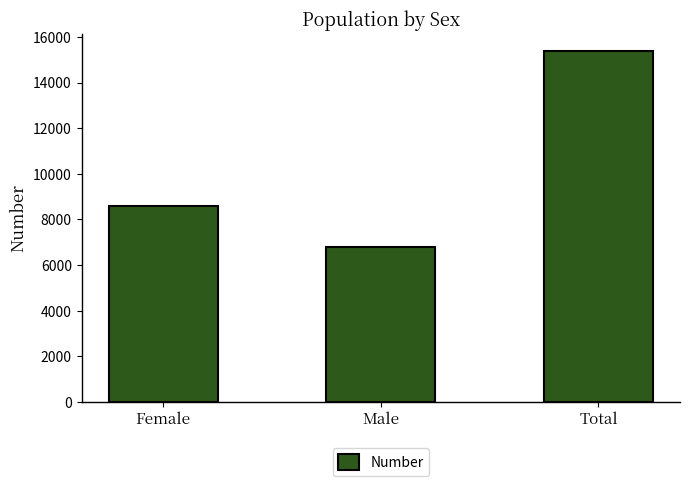

Which category has the highest value across all series?

Total